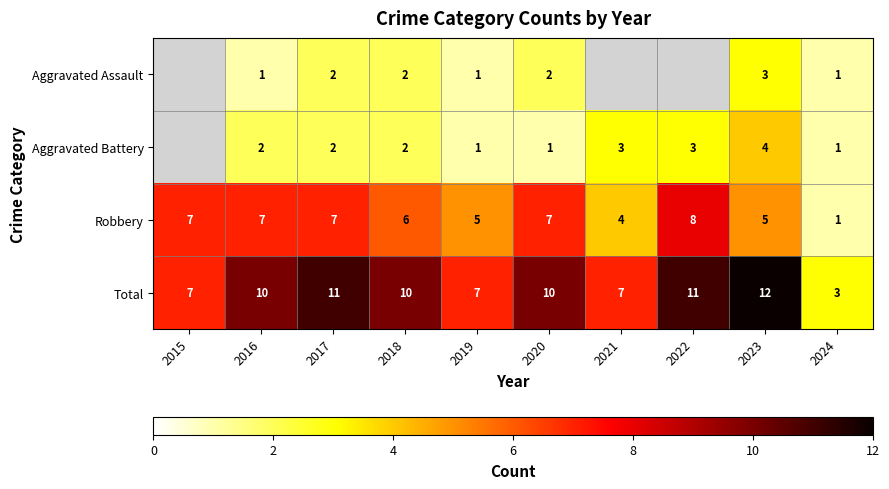

Count the Robbery values in the range 5 to 7.

7